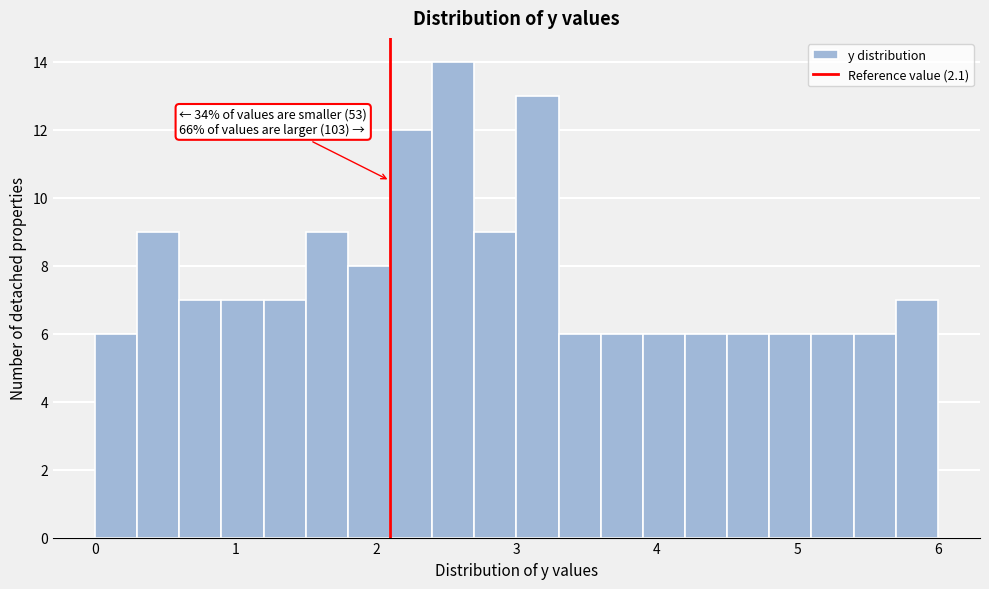

Around what value on the x-axis is the tallest bar? Give the approximate position of its centre, as read against the axis.

2.6